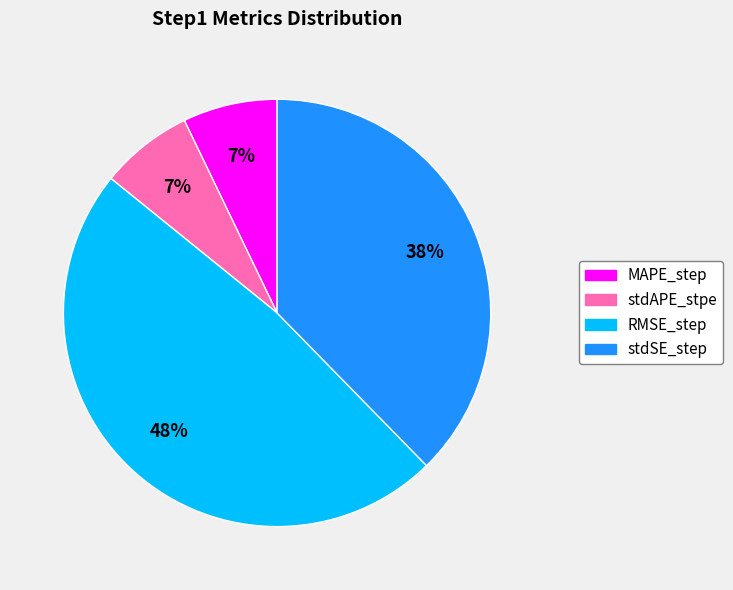

Is the sum of RMSE_step and MAPE_step greater than half?

Yes